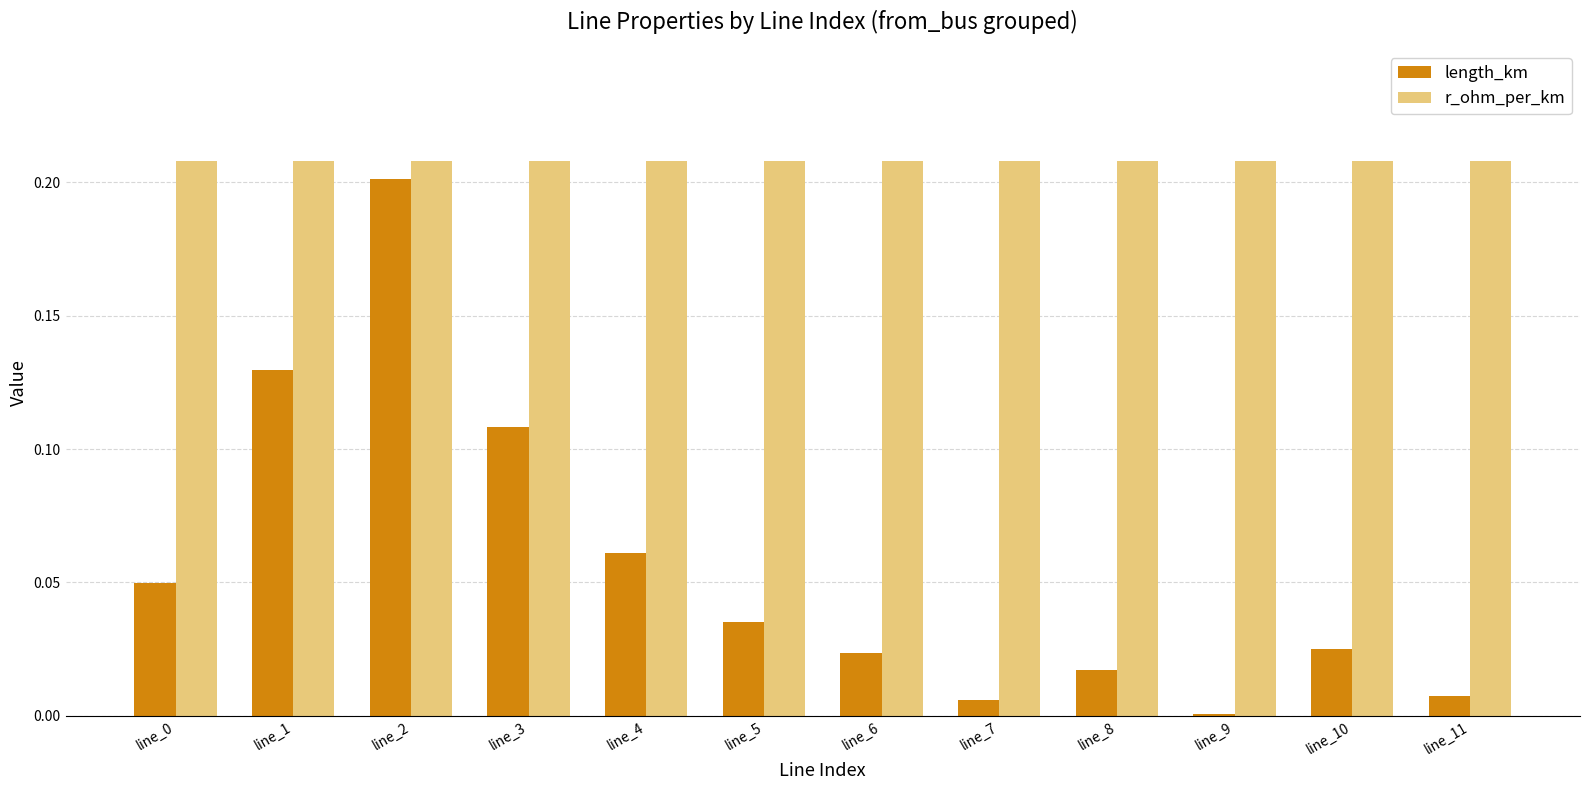

Between line_0 and line_7, which series saw the biggest shift?

length_km